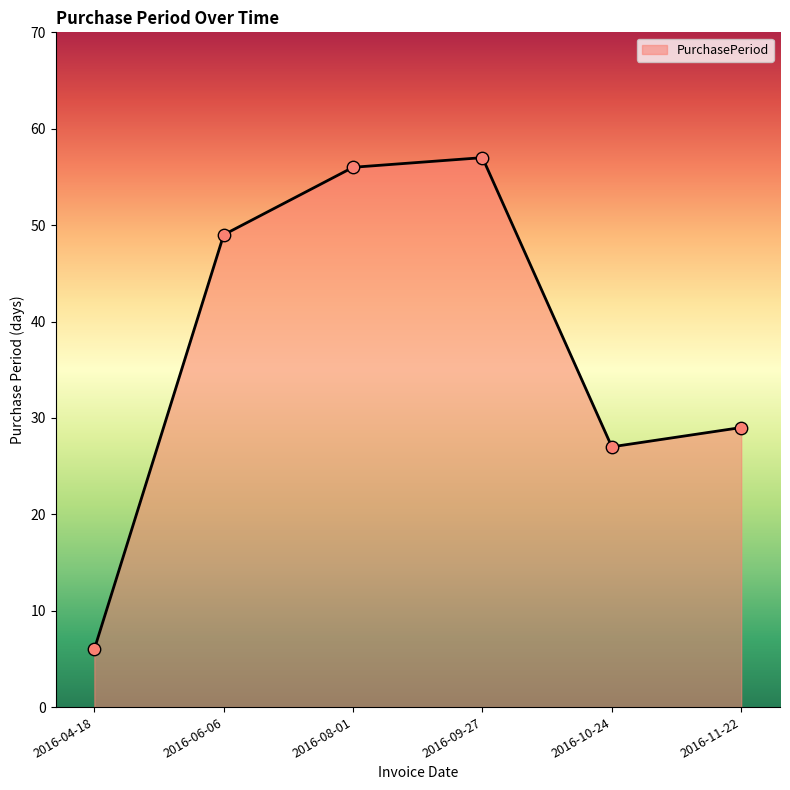

What is the ratio of the value at 2016-04-18 to the value at 2016-09-27?

0.1